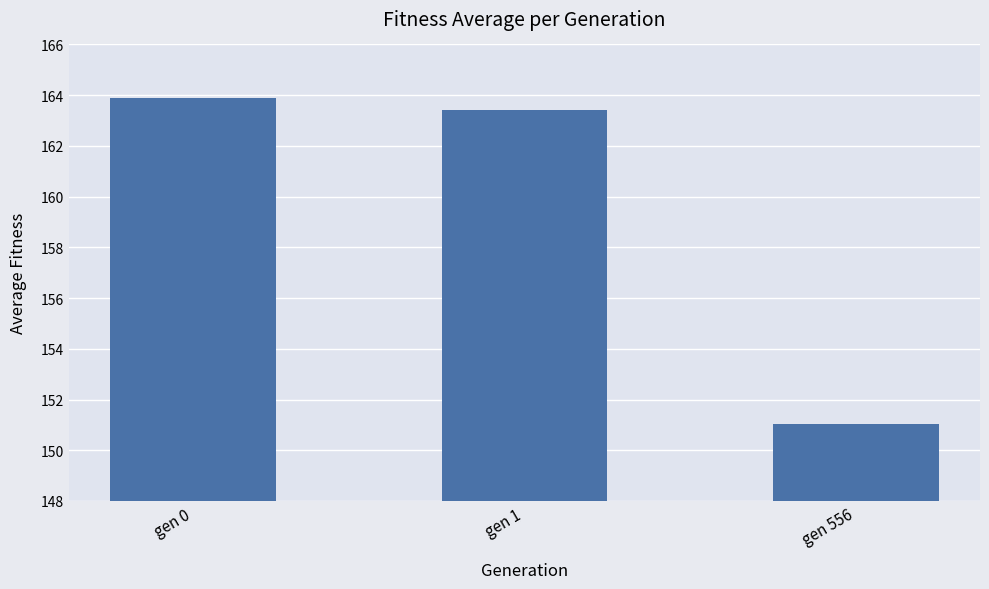

How many values are below 163?

1